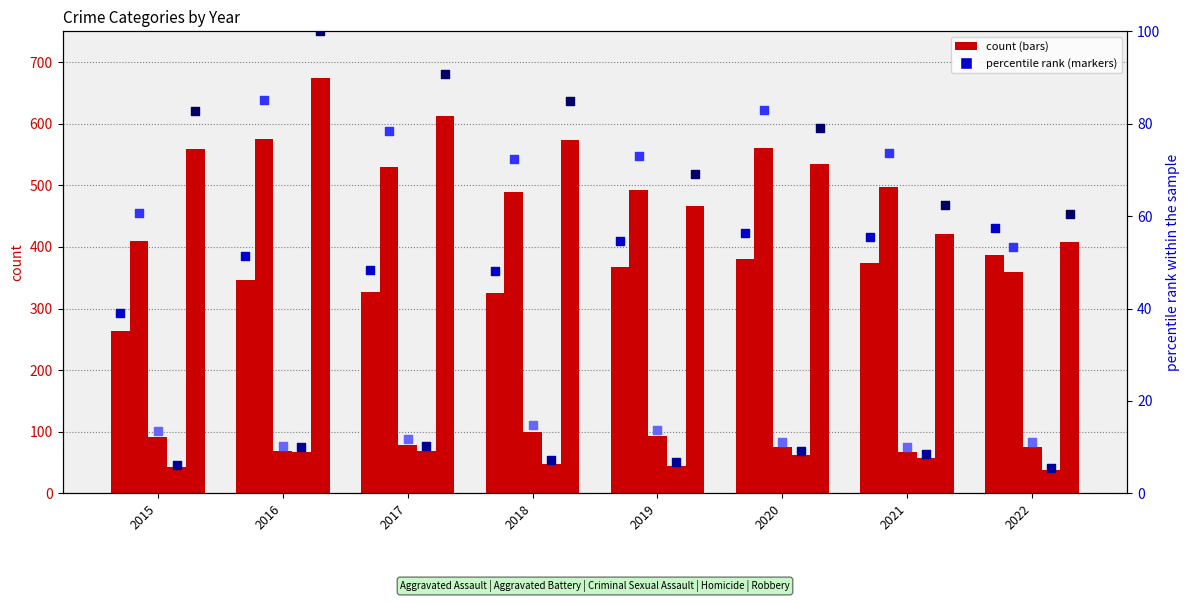

Which series contains the lowest Y value?

Homicide